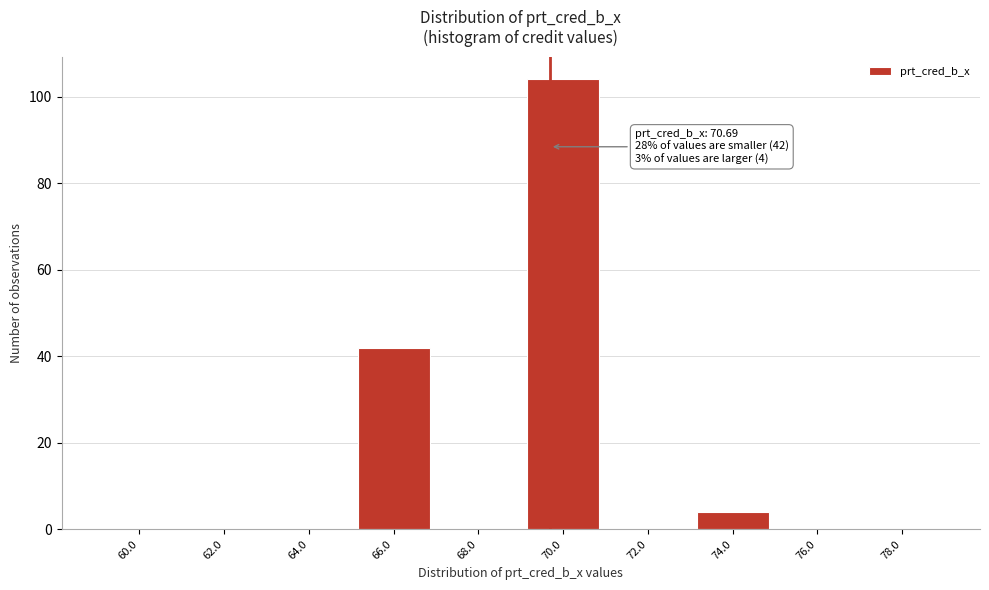

Reading left to right, transcribe all the data shown in this chart.

60.0=0	62.0=0	64.0=0	66.0=42	68.0=0	70.0=104	72.0=0	74.0=4	76.0=0	78.0=0